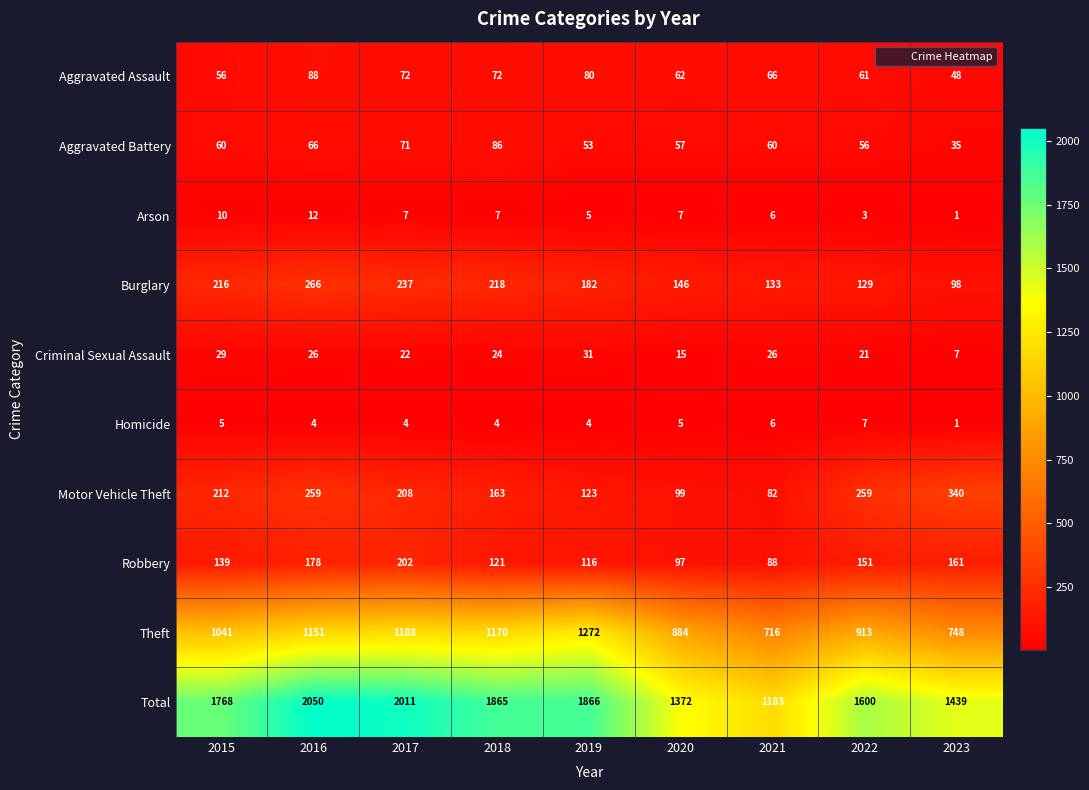

At which label does Criminal Sexual Assault first exceed 24?

2015